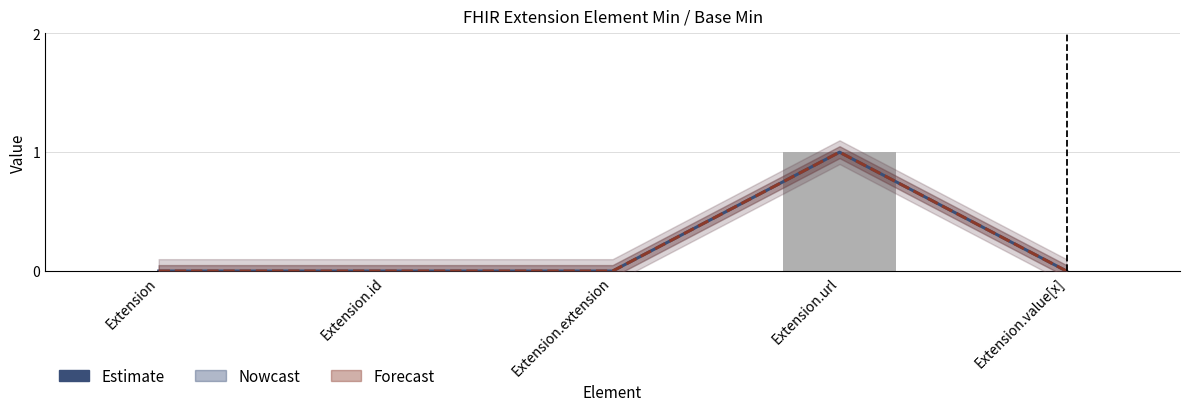

What is the sum of all values?

1